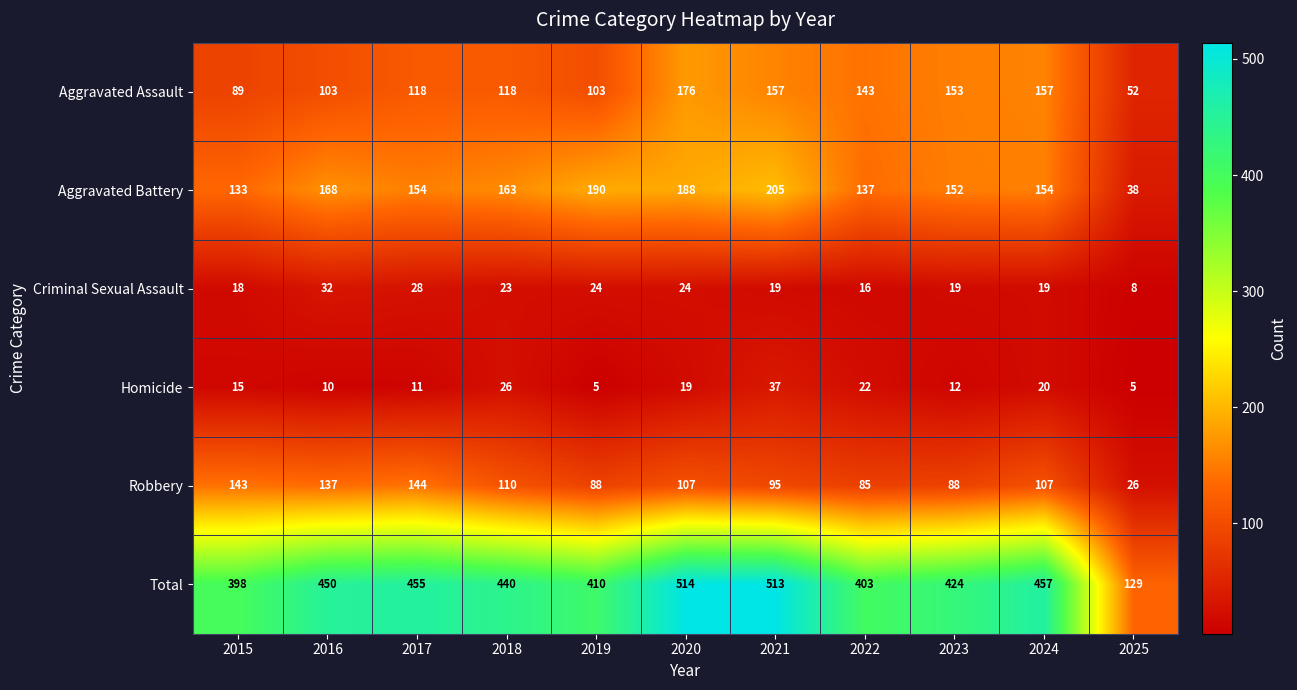

At 2018, list the series in order from largest to smallest.

Total, Aggravated Battery, Aggravated Assault, Robbery, Homicide, Criminal Sexual Assault